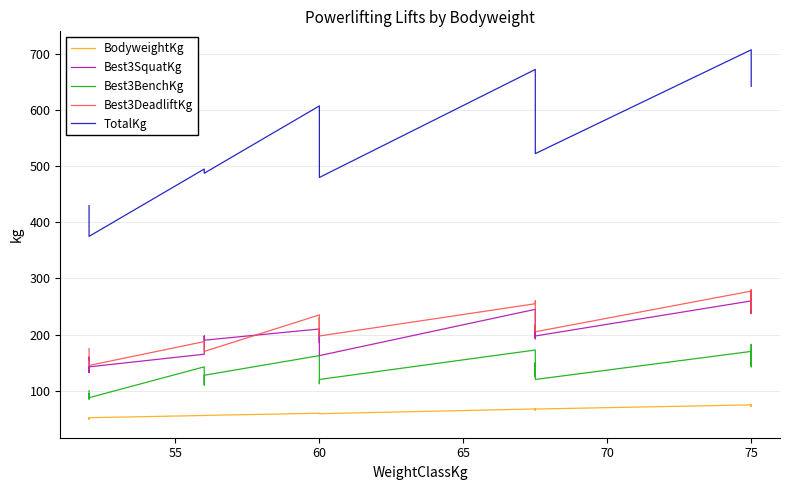

What is the value of the Best3BenchKg point at the 10th from the left?

120.0